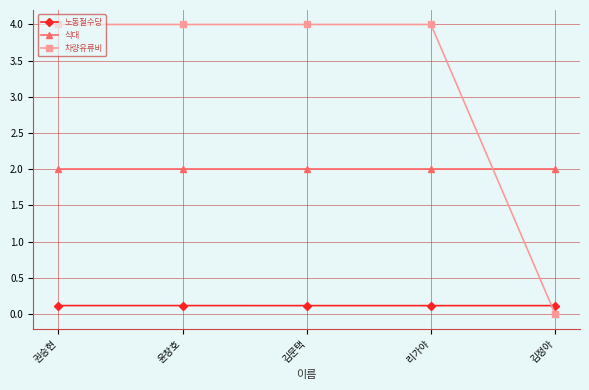

Reading right to left, what are all the values shown in this chart?

노동절수당: 0.1	0.1	0.1	0.1	0.1
식대: 2.0	2.0	2.0	2.0	2.0
차량유류비: 0.0	4.0	4.0	4.0	4.0